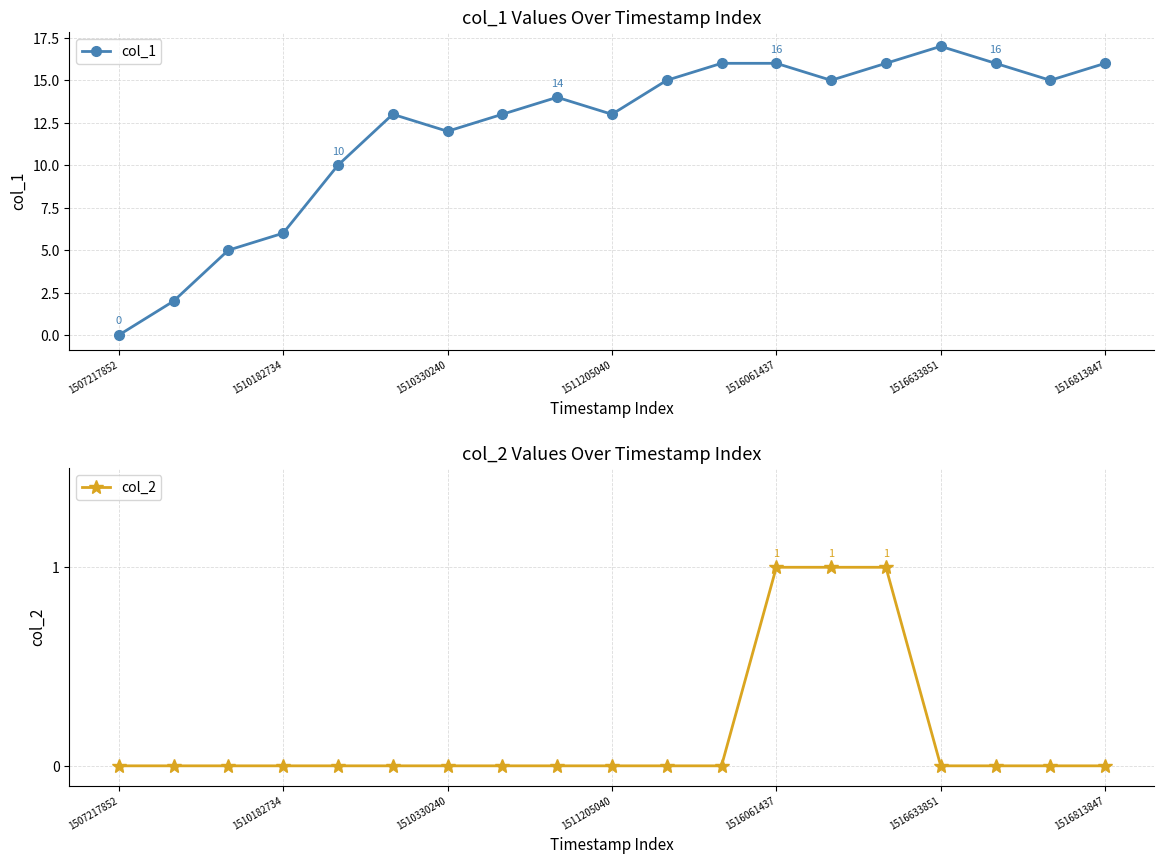

Which series has the largest total across all categories?

col_1